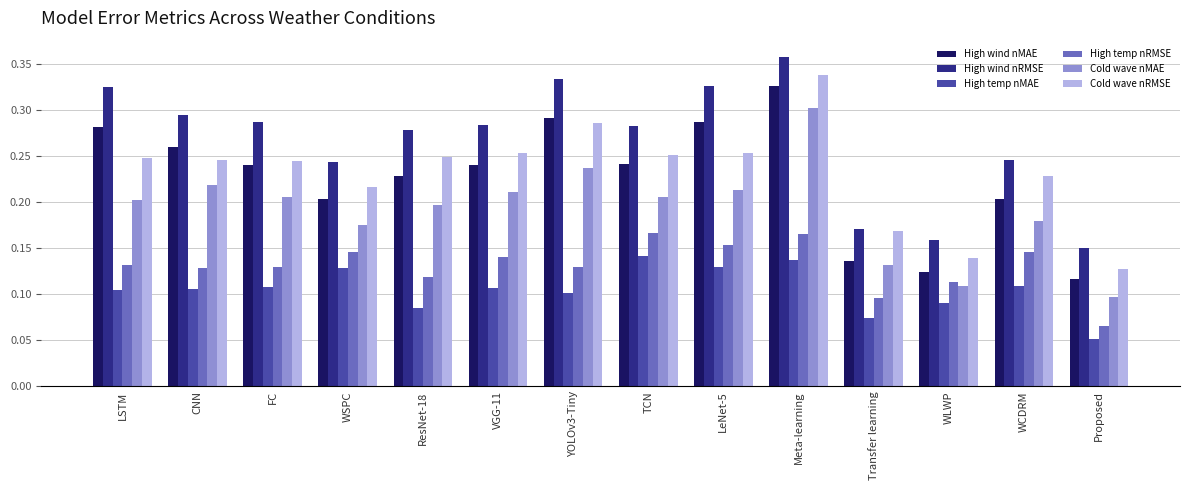

How many bars are there in each group?

6